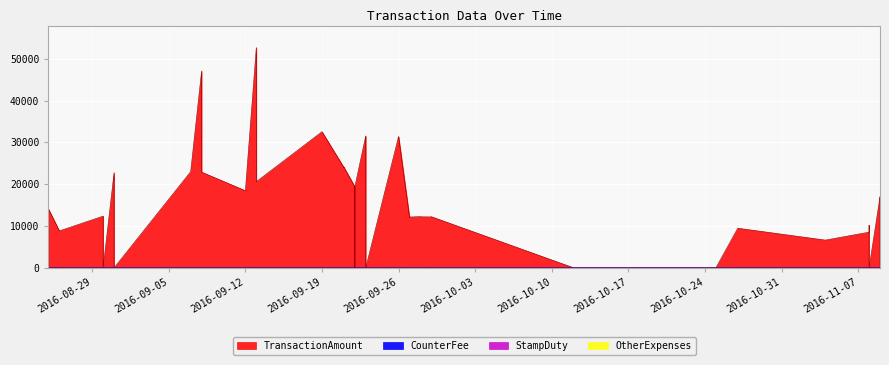

True or false: OtherExpenses has a value of 0.0 at 7.

True